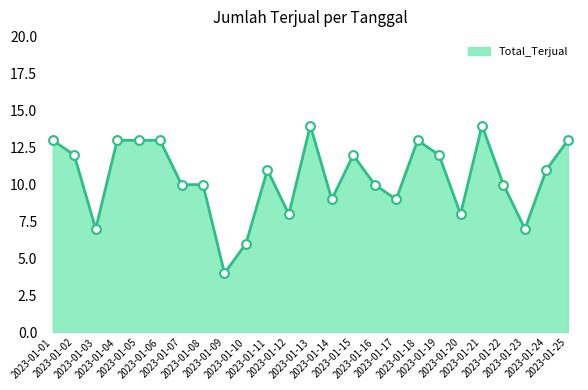

Which has a higher value, 2023-01-20 or 2023-01-02?

2023-01-02